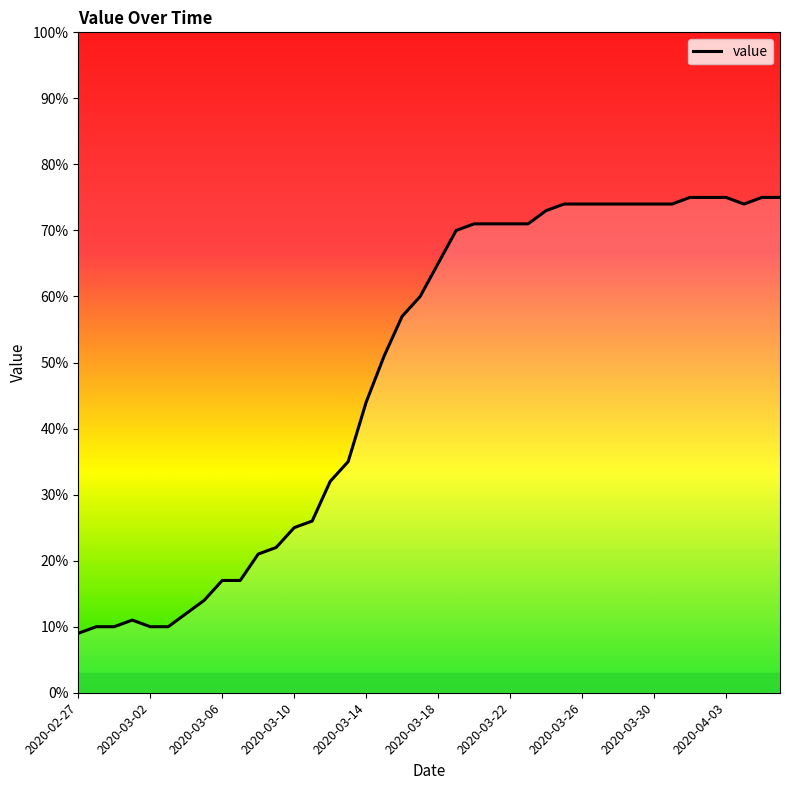

What is the maximum value shown in the chart?

75